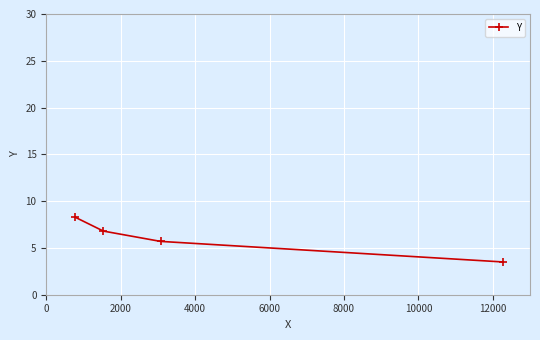

True or false: the data has more than 0 interior local peaks.

False